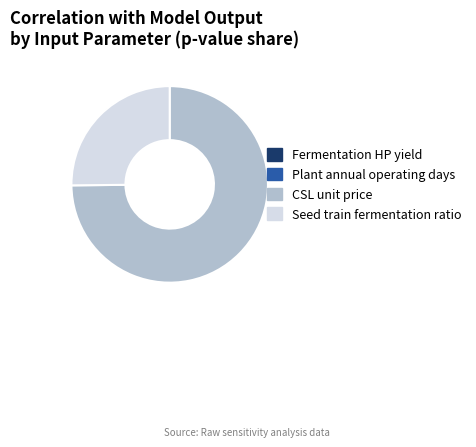

Does CSL unit price account for over 50% of the chart?

Yes